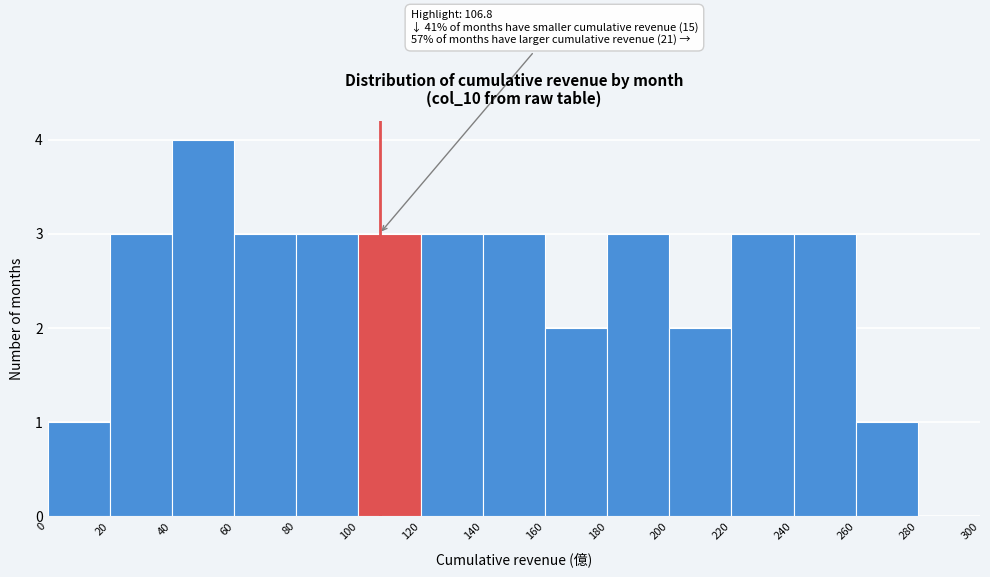

Over which range of the x-axis is the bar tallest?

40 to 60